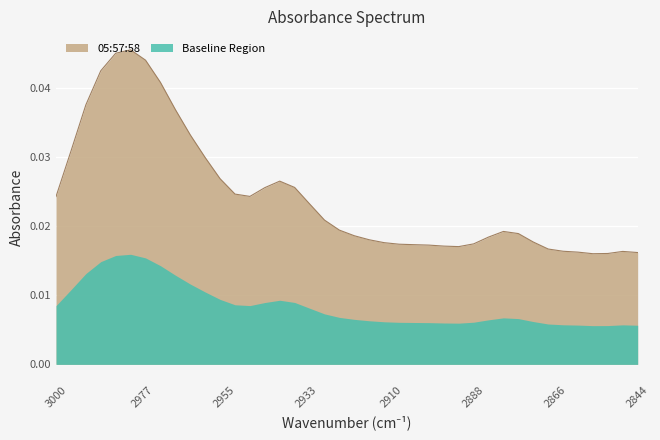

List the labels in order of value, smallest first.

2856, 2852, 2844, 2860, 2848, 2864, 2868, 2892, 2896, 2900, 2904, 2908, 2888, 2912, 2872, 2916, 2884, 2920, 2876, 2880, 2924, 2928, 2932, 3000, 2948, 2952, 2944, 2936, 2940, 2956, 2960, 2996, 2964, 2968, 2992, 2972, 2988, 2976, 2984, 2980